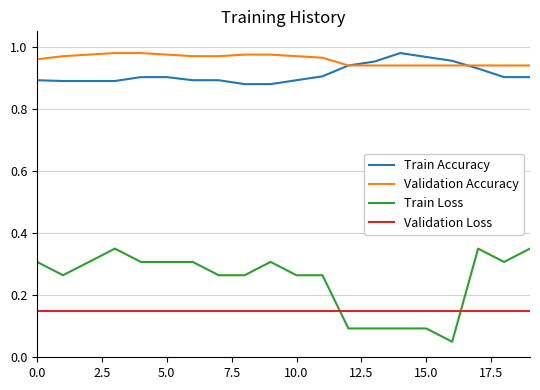

True or false: Train Accuracy and Validation Loss cross at least once.

False